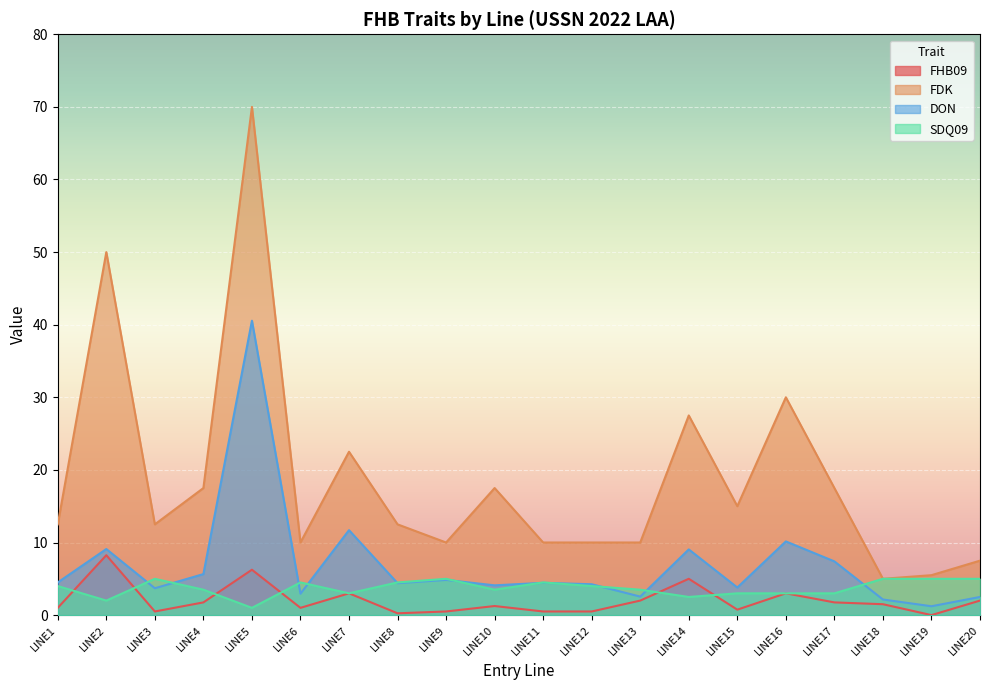

What is the value of the SDQ09 point at the 2nd from the left?

2.0